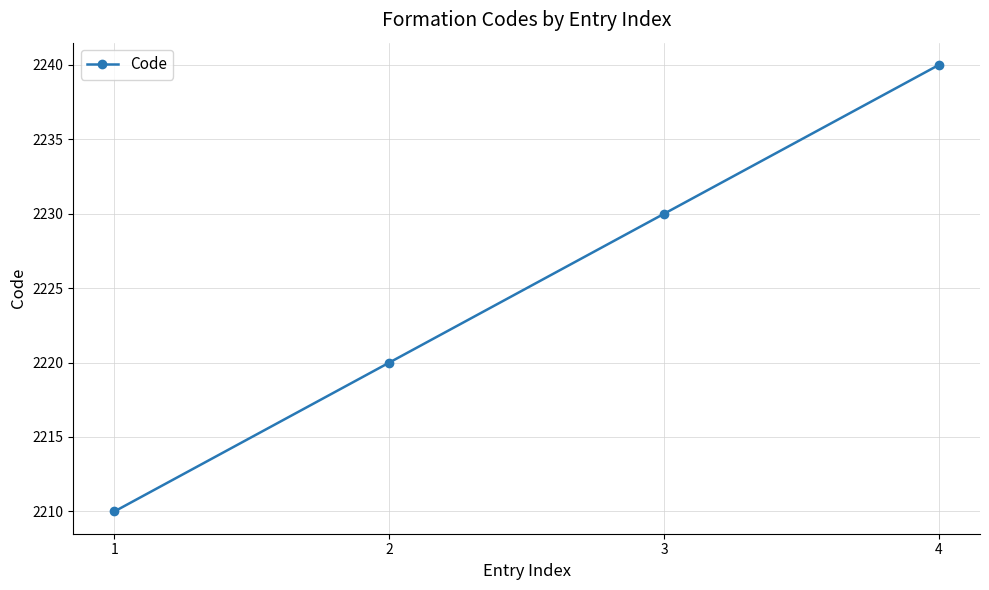

What is the sum of the values at 1 and 4?

4450